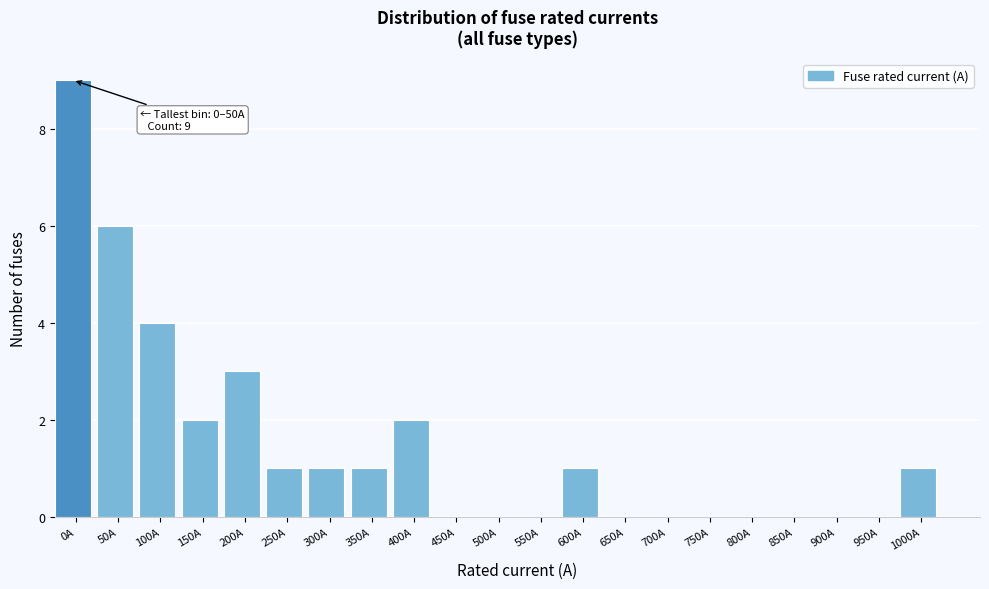

Reading left to right, extract all data points from this chart.

0A=9	50A=6	100A=4	150A=2	200A=3	250A=1	300A=1	350A=1	400A=2	450A=0	500A=0	550A=0	600A=1	650A=0	700A=0	750A=0	800A=0	850A=0	900A=0	950A=0	1000A=1